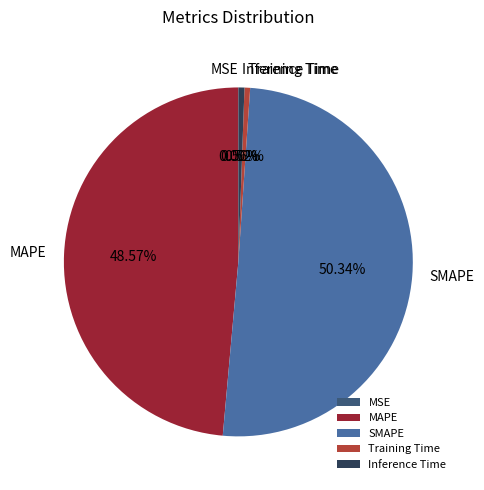

Which slice represents more than half of the pie?

SMAPE